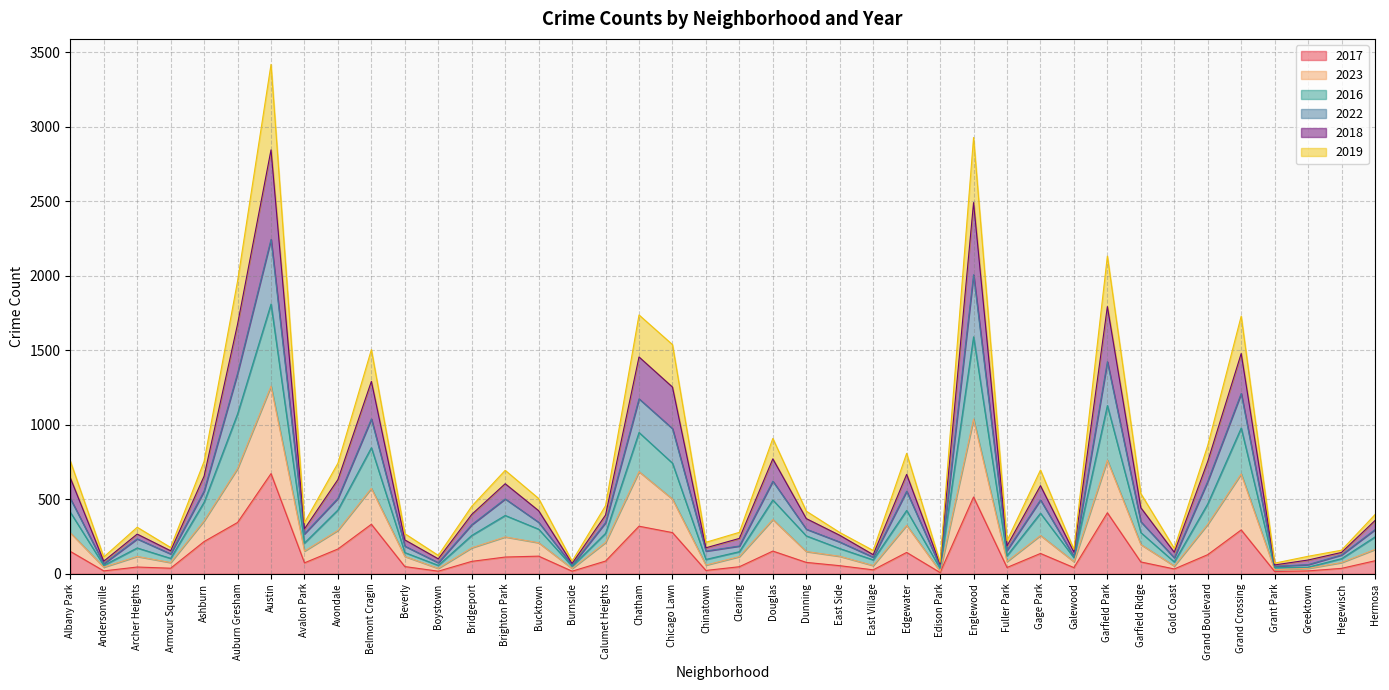

Read the 2017 value at Garfield Ridge.

79